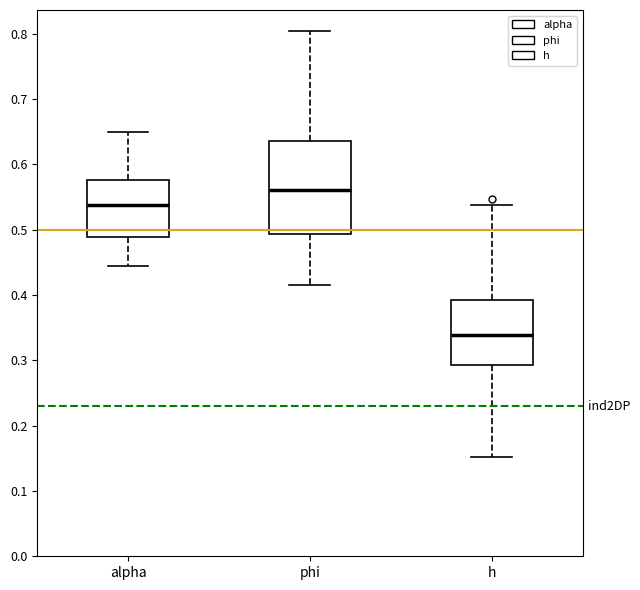

Which box is the tallest, from its lower edge to its upper edge?

phi